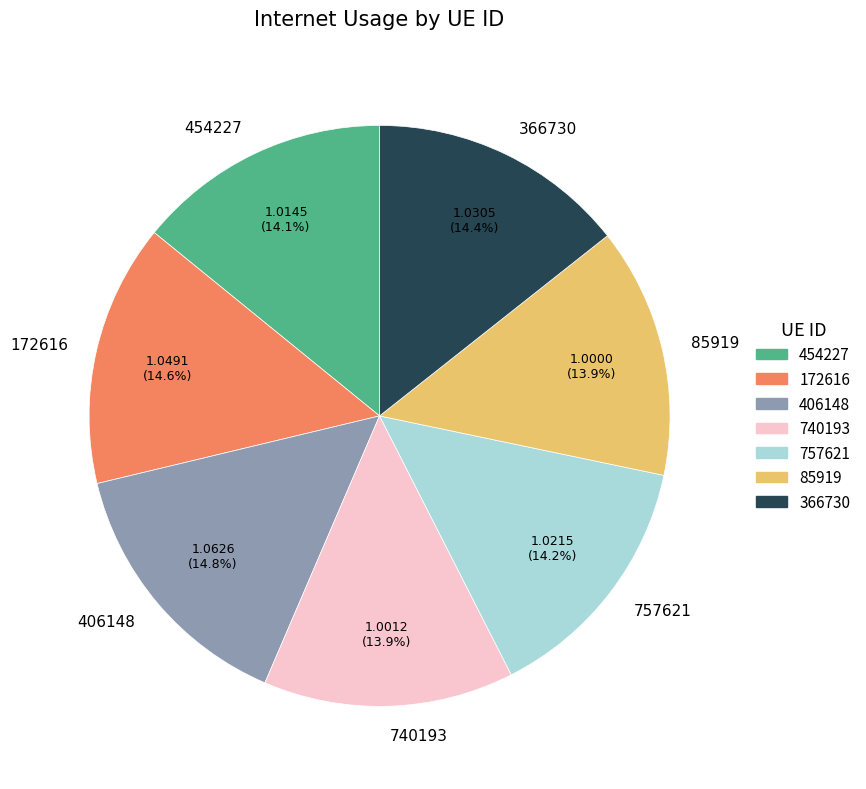

To the nearest percent, what is the average slice percentage?

14%